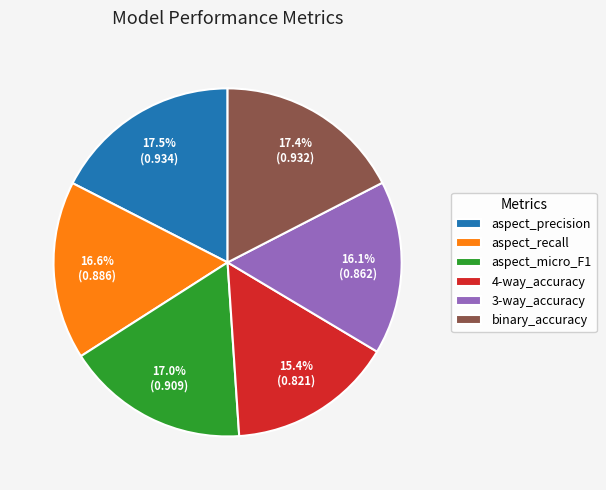

True or false: 4-way_accuracy accounts for 26% of the total.

False